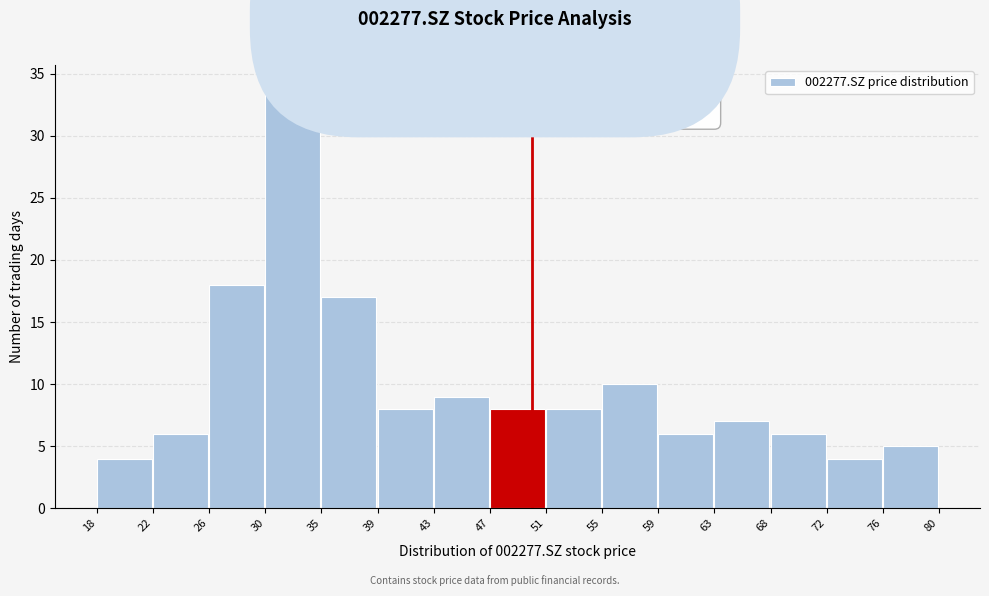

Over which range of the x-axis is the bar tallest?

30 to 35